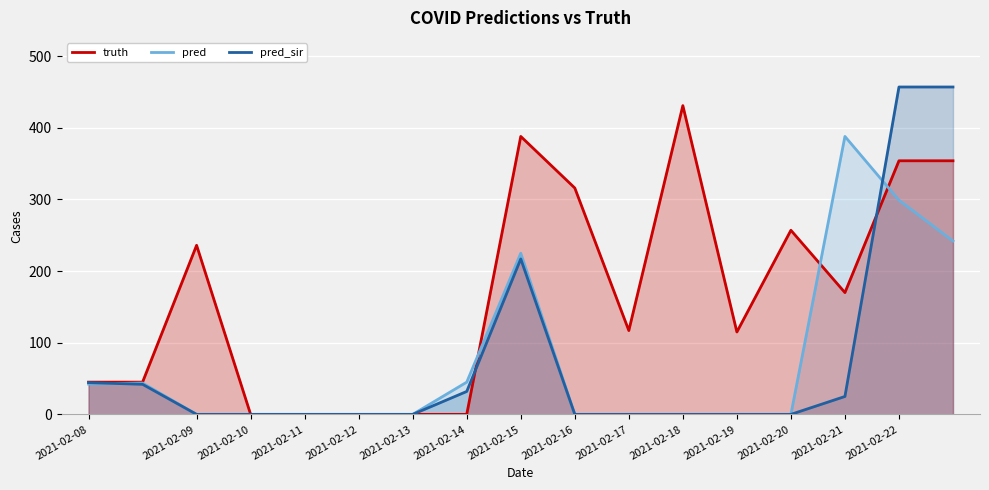

The value of pred at 2021-02-09 is 14.6. True or false?

False